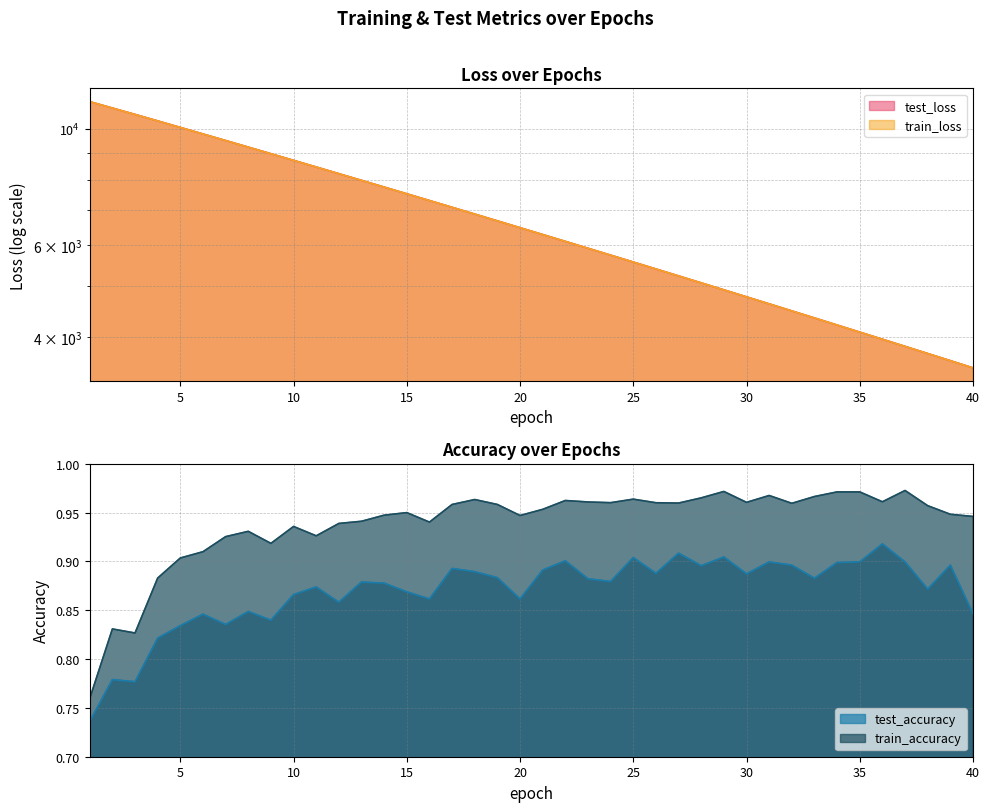

True or false: train_accuracy and test_accuracy cross at least once.

False